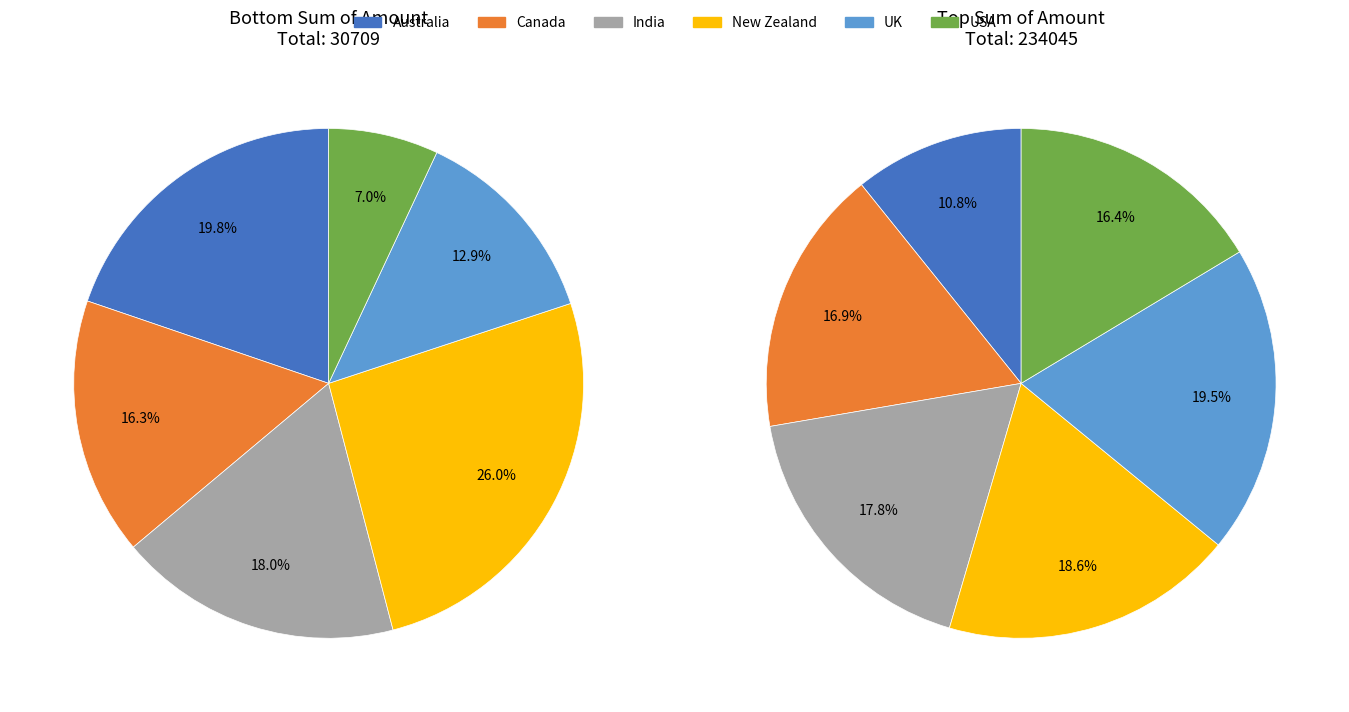

The USA slice represents 5% of the pie. True or false?

False